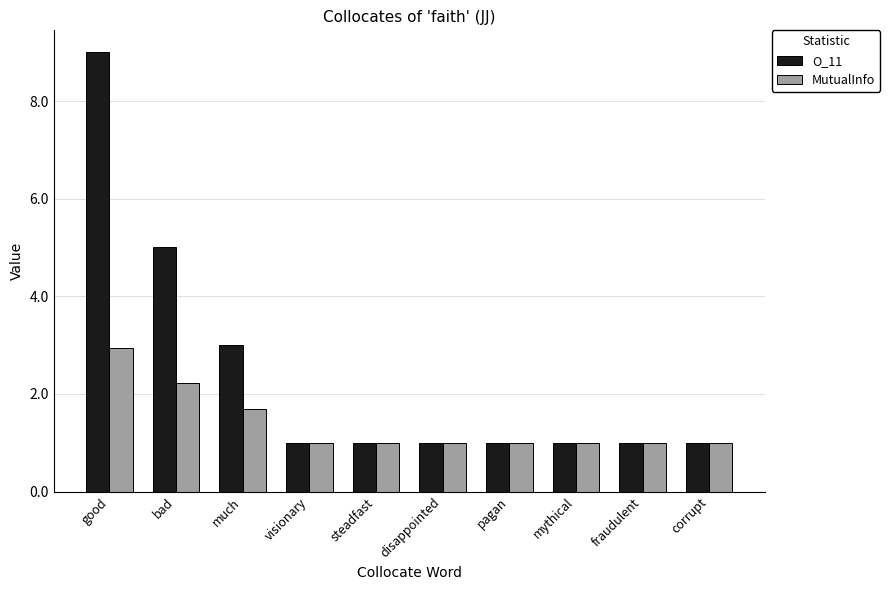

Reading right to left, what are all the values shown in this chart?

O_11: corrupt=1.0	fraudulent=1.0	mythical=1.0	pagan=1.0	disappointed=1.0	steadfast=1.0	visionary=1.0	much=3.0	bad=5.0	good=9.0
MutualInfo: corrupt=1.0	fraudulent=1.0	mythical=1.0	pagan=1.0	disappointed=1.0	steadfast=1.0	visionary=1.0	much=1.7	bad=2.2	good=2.9